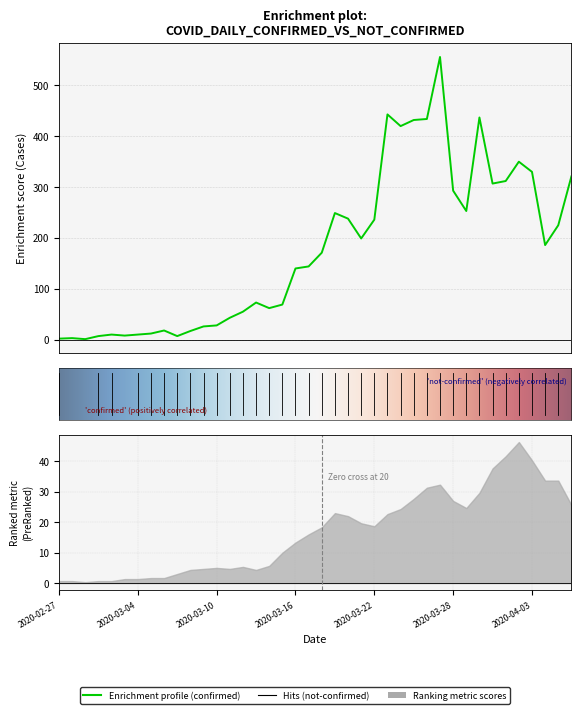

Where is the data nearest to the value 278?

2020-03-28